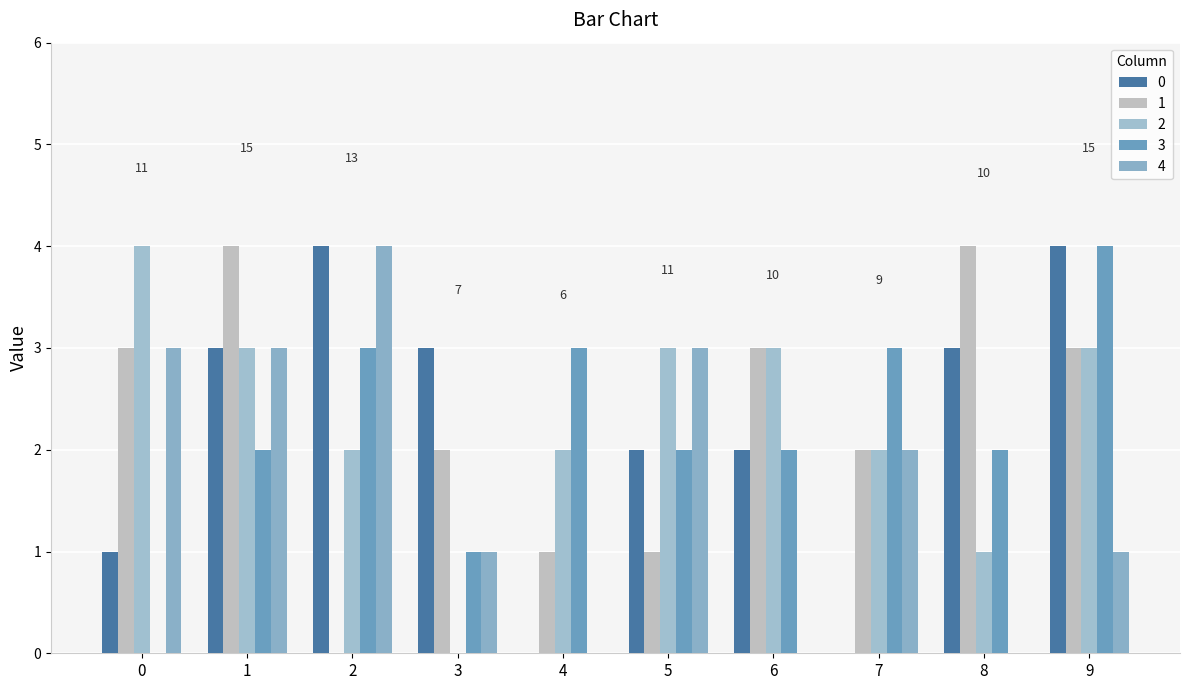

Reading right to left, transcribe all the data shown in this chart.

0: 9=4	8=3	7=0	6=2	5=2	4=0	3=3	2=4	1=3	0=1
1: 9=3	8=4	7=2	6=3	5=1	4=1	3=2	2=0	1=4	0=3
2: 9=3	8=1	7=2	6=3	5=3	4=2	3=0	2=2	1=3	0=4
3: 9=4	8=2	7=3	6=2	5=2	4=3	3=1	2=3	1=2	0=0
4: 9=1	8=0	7=2	6=0	5=3	4=0	3=1	2=4	1=3	0=3